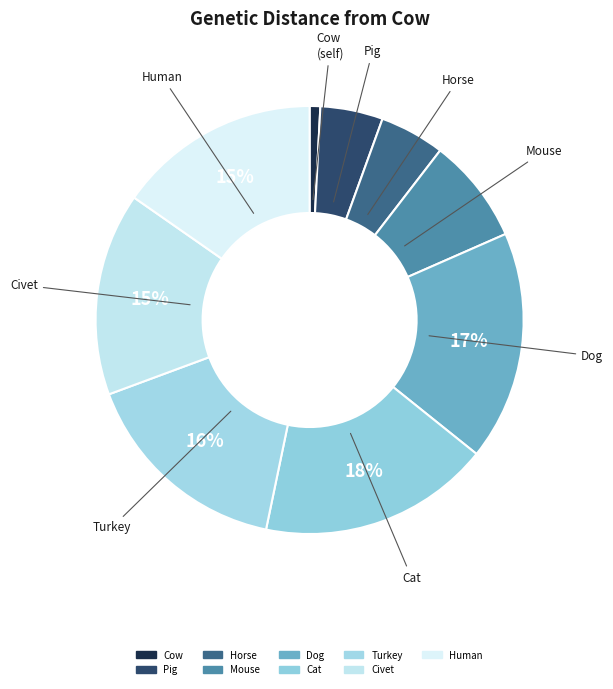

To the nearest percent, what portion does Pig represent?

5%